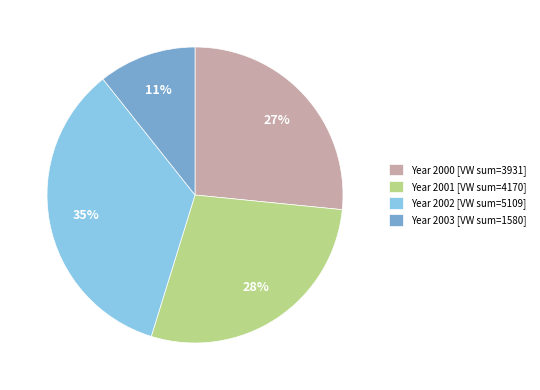

Between Year 2002 [VW sum=5109] and Year 2000 [VW sum=3931], which is larger?

Year 2002 [VW sum=5109]